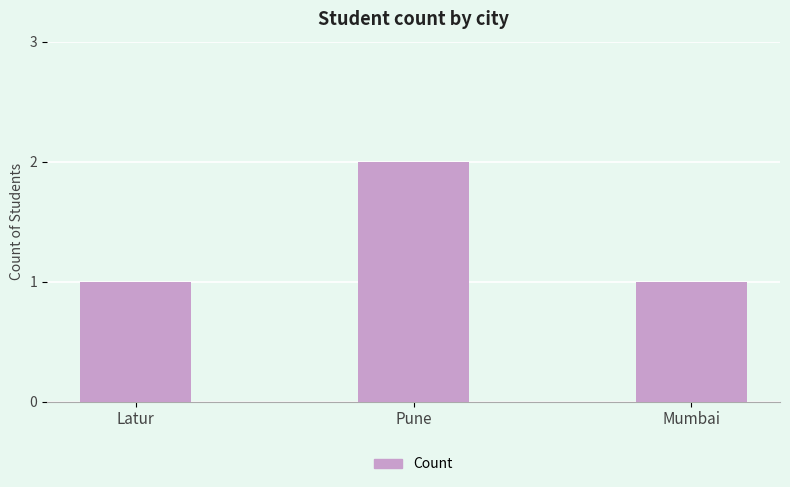

Which category has the highest value across all series?

Pune